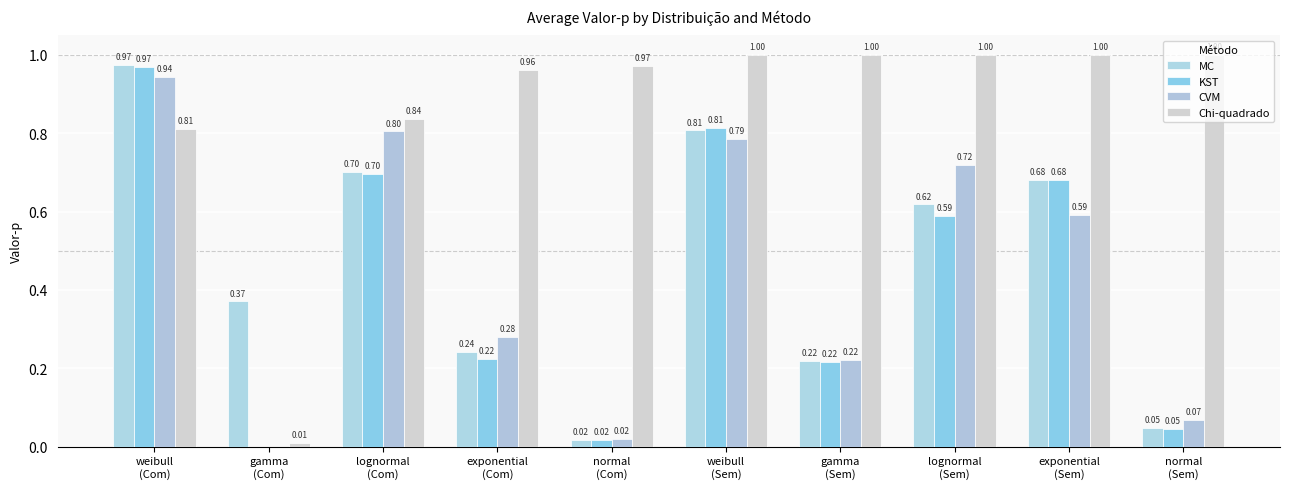

Which has a higher value, gamma
(Sem) or exponential
(Com)?

exponential
(Com)